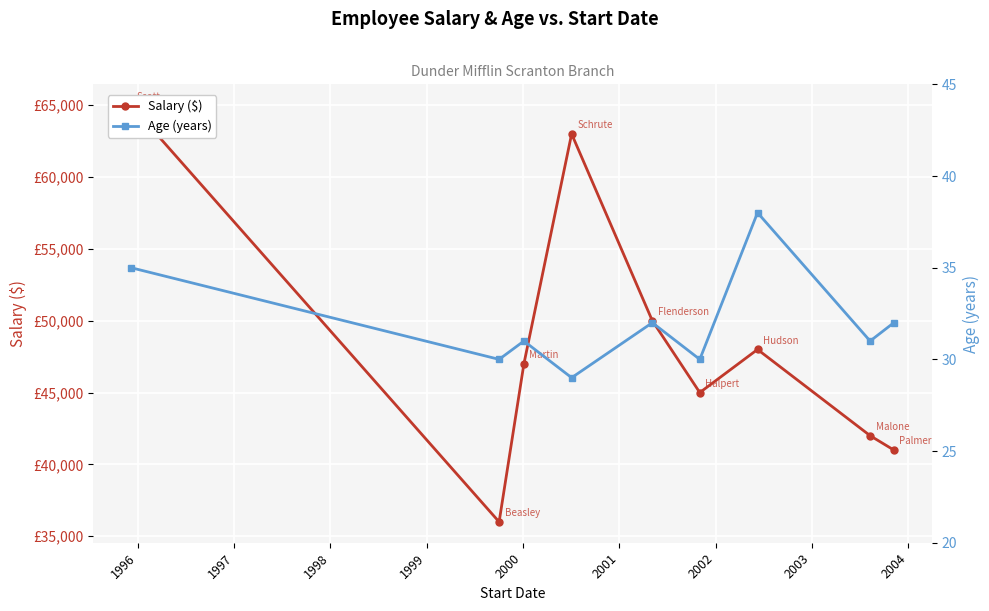

What is the sum of all Salary ($) values?

437000